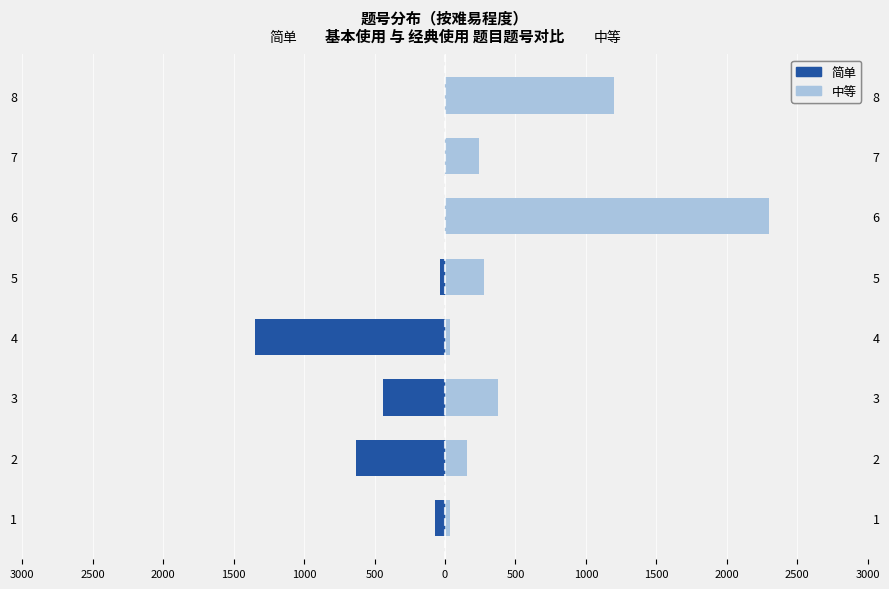

Does the chart contain stacked bars?

No